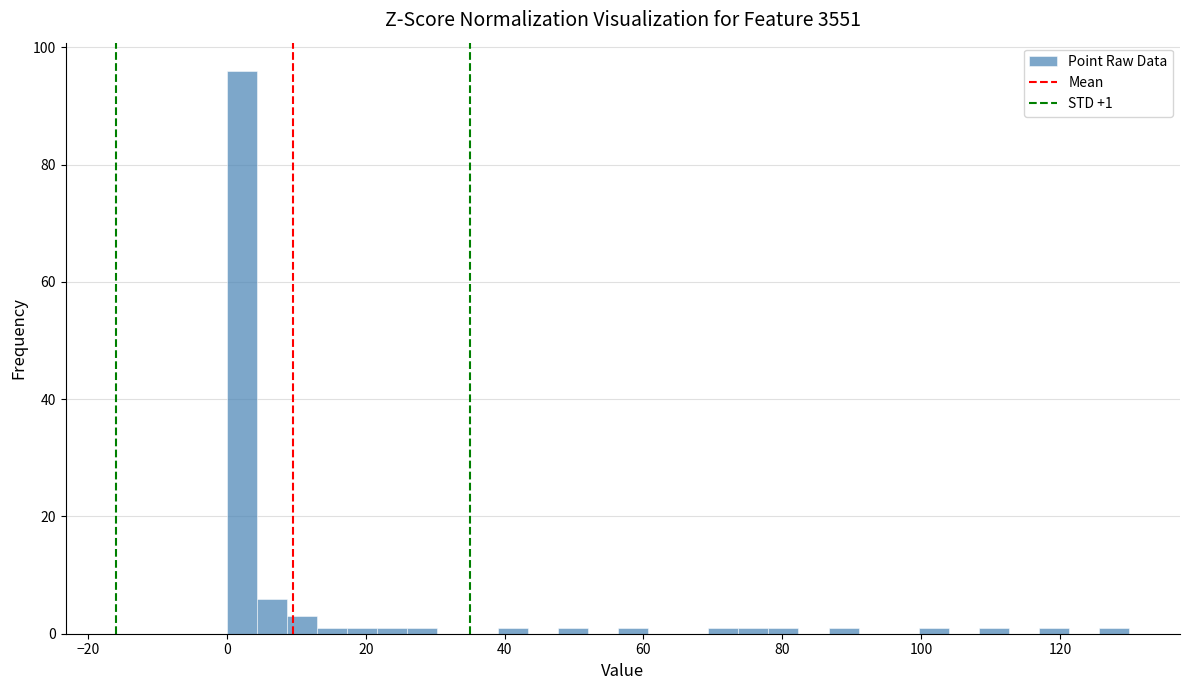

Read against the x-axis, roughly where is the centre of the tallest bar?

2